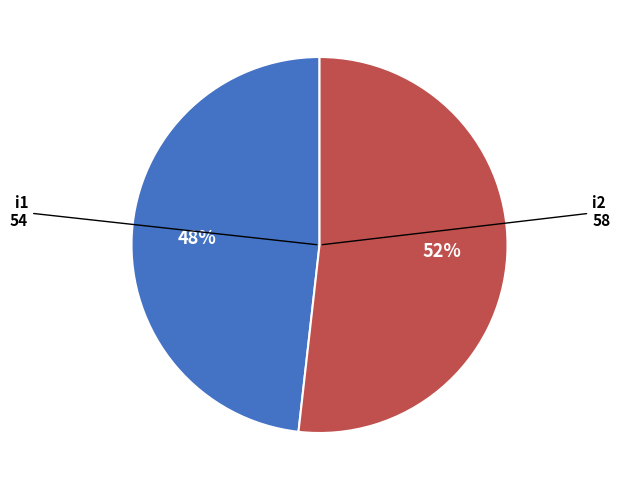

To the nearest percent, what is the difference between the largest and smallest slice percentages?

4%